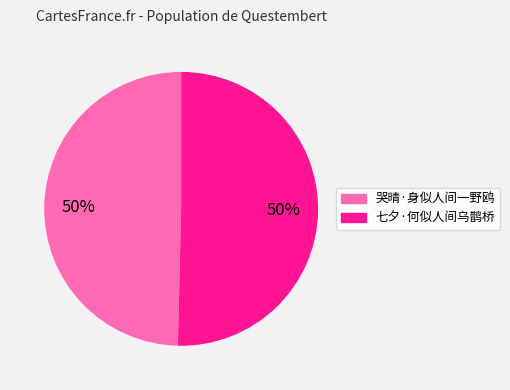

Is it true that 七夕·何似人间乌鹊桥 is 50% of the pie?

True